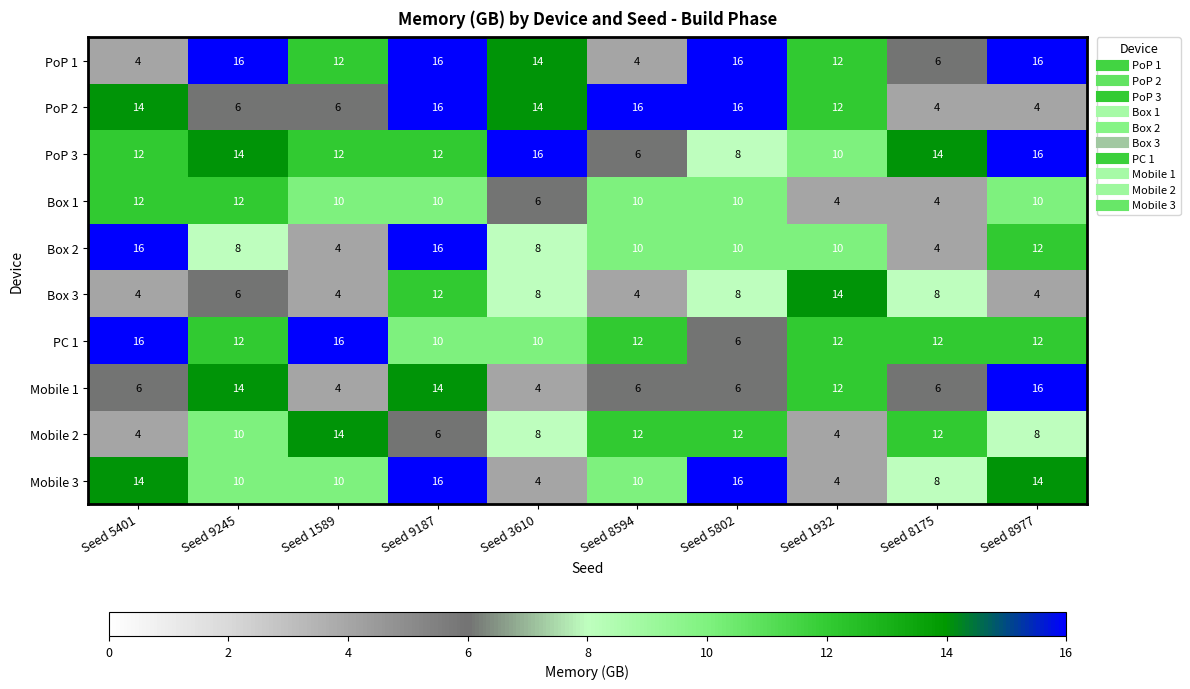

What is the sum of the Mobile 2 values at Seed 9245 and Seed 5401?

14